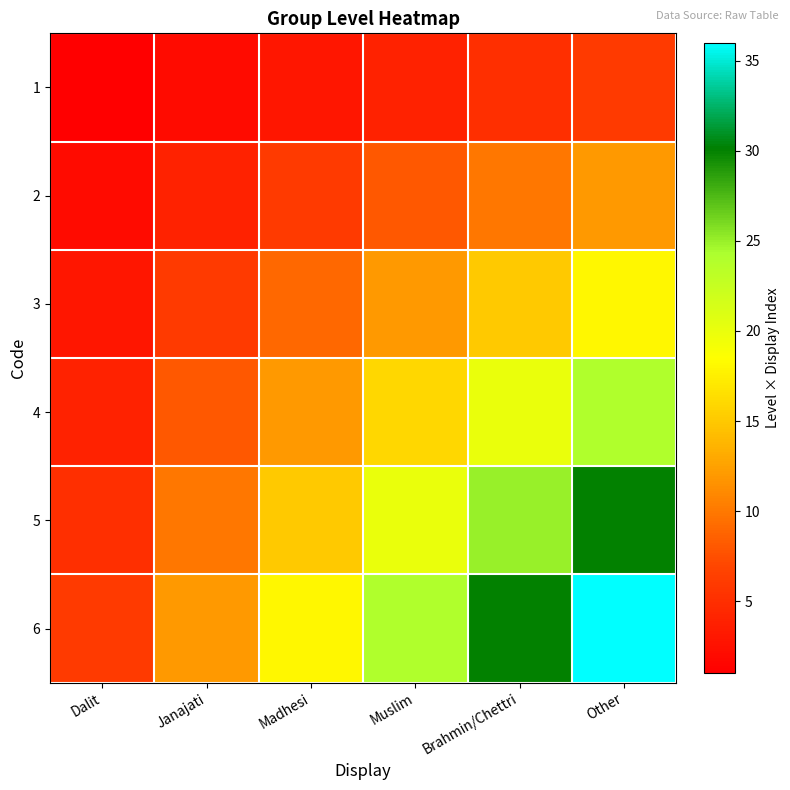

Count the number of categories in the chart.

6